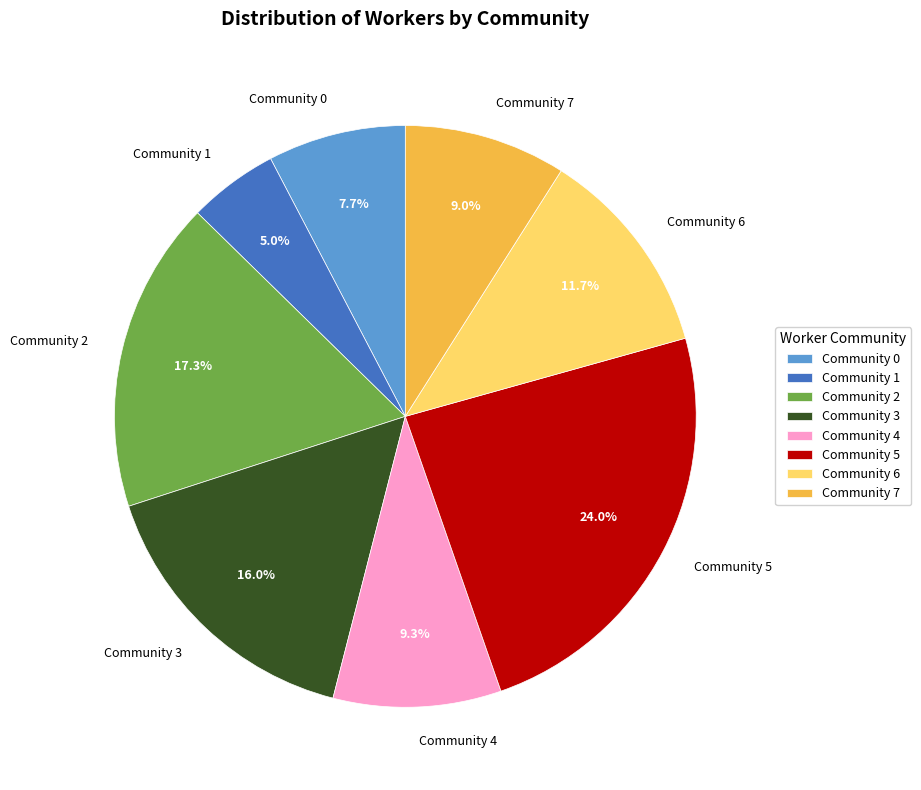

How many slices are in this pie chart?

8